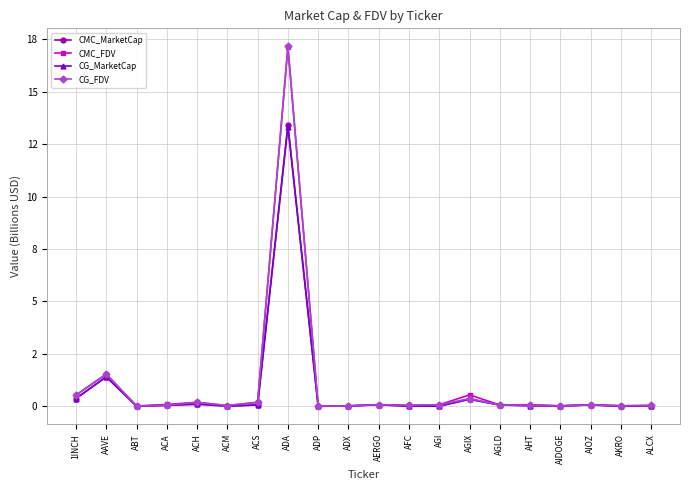

What is the label of the 9th point from the left?

ADP